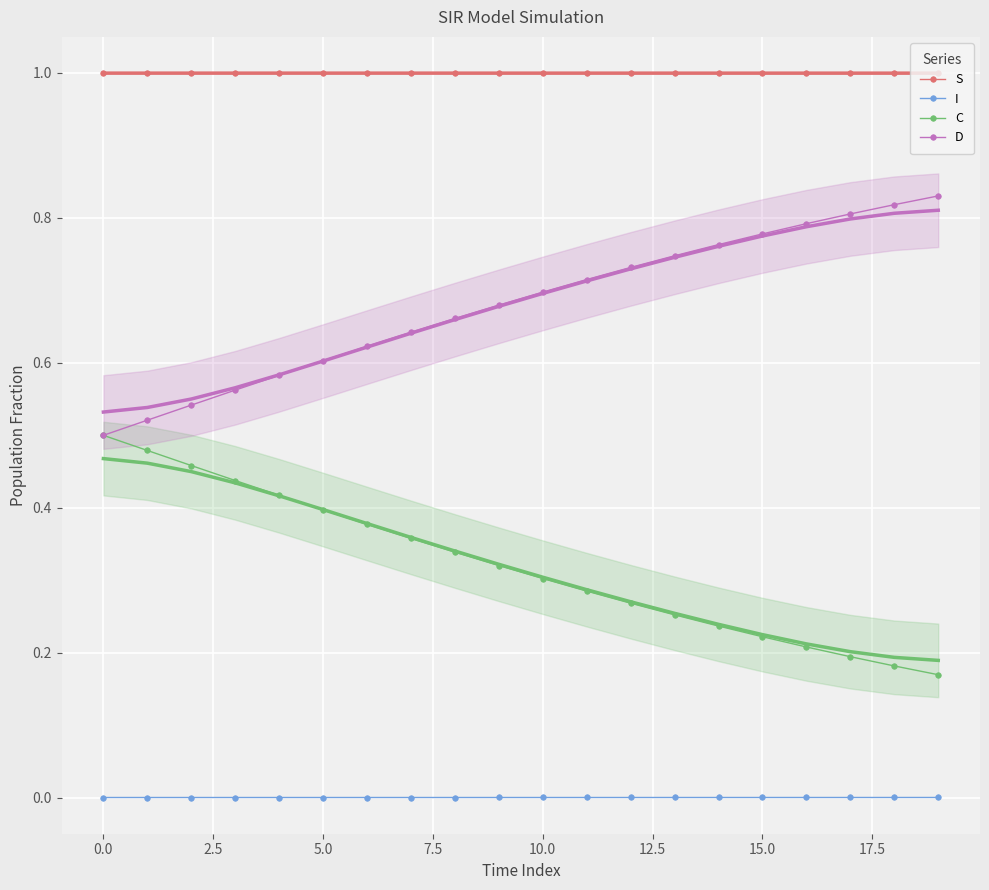

How many lines are shown in the chart?

4